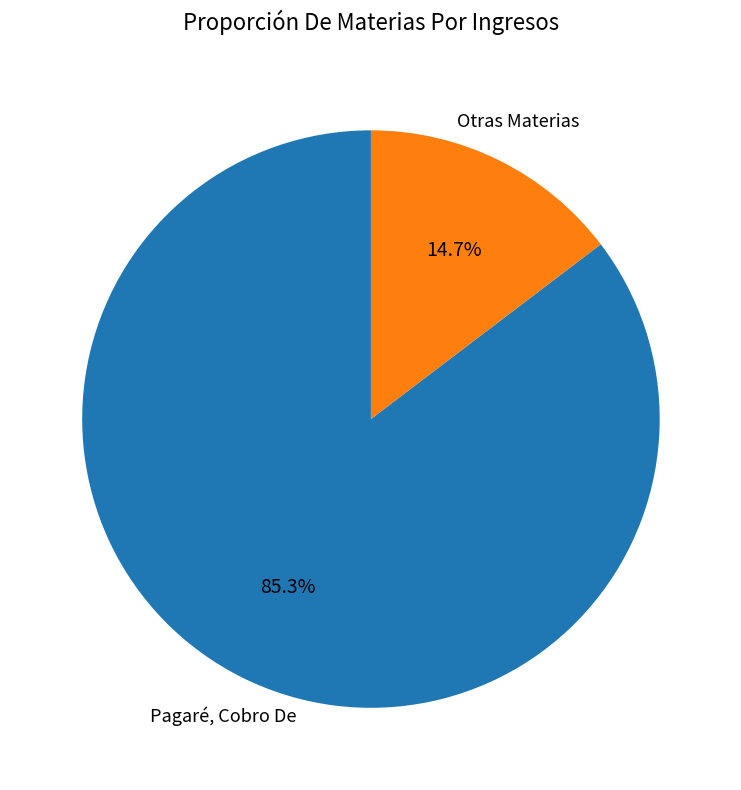

Is there a majority slice in this chart?

Yes